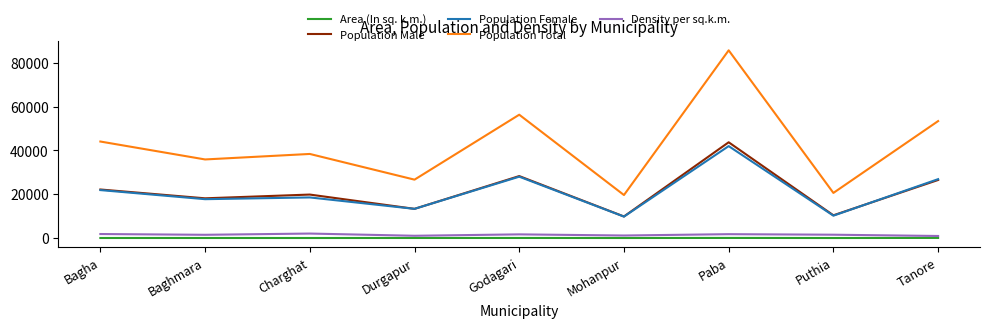

At which category does the chart reach its peak across all series?

Paba